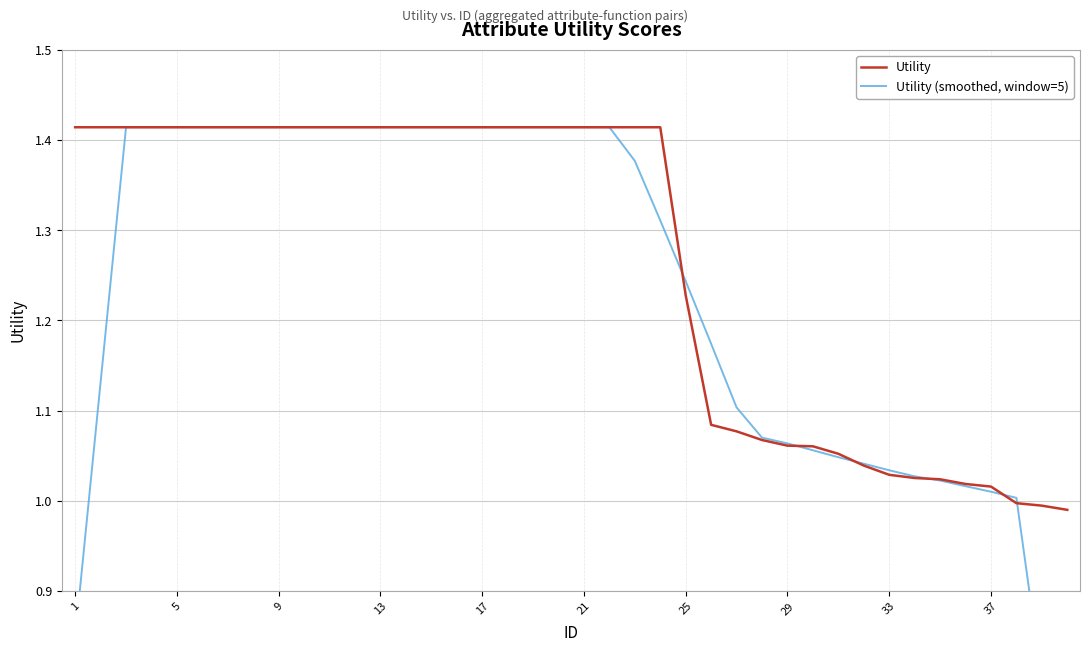

Count the number of data series in this chart.

2